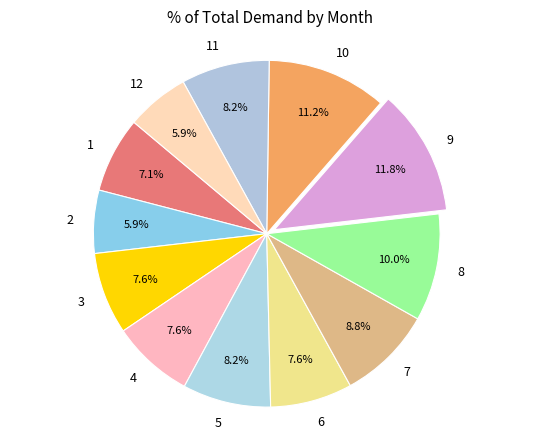

Is there a majority slice in this chart?

No